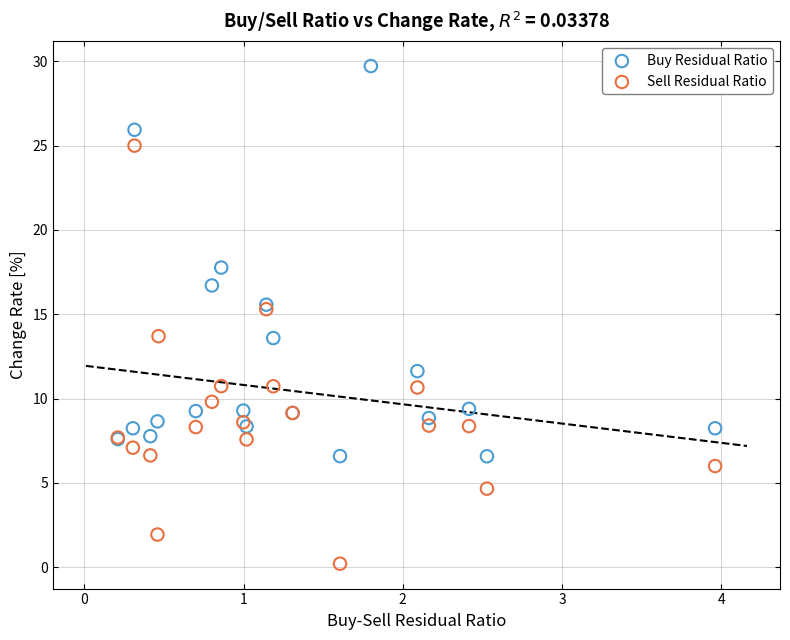

Which series reaches the minimum Y coordinate?

Sell Residual Ratio